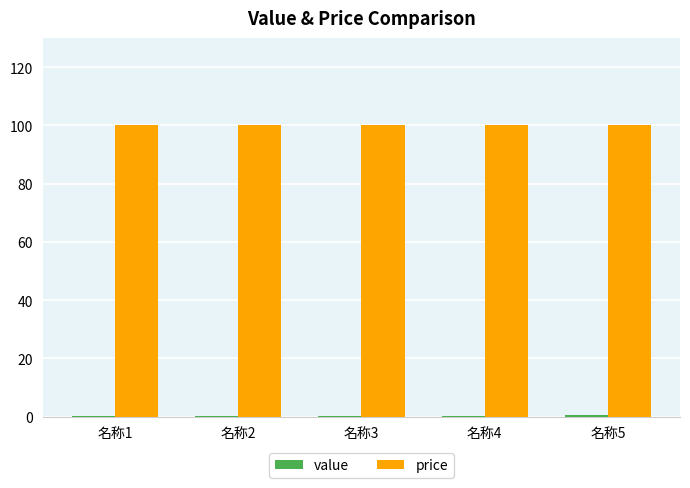

Which series has the largest total across all categories?

price